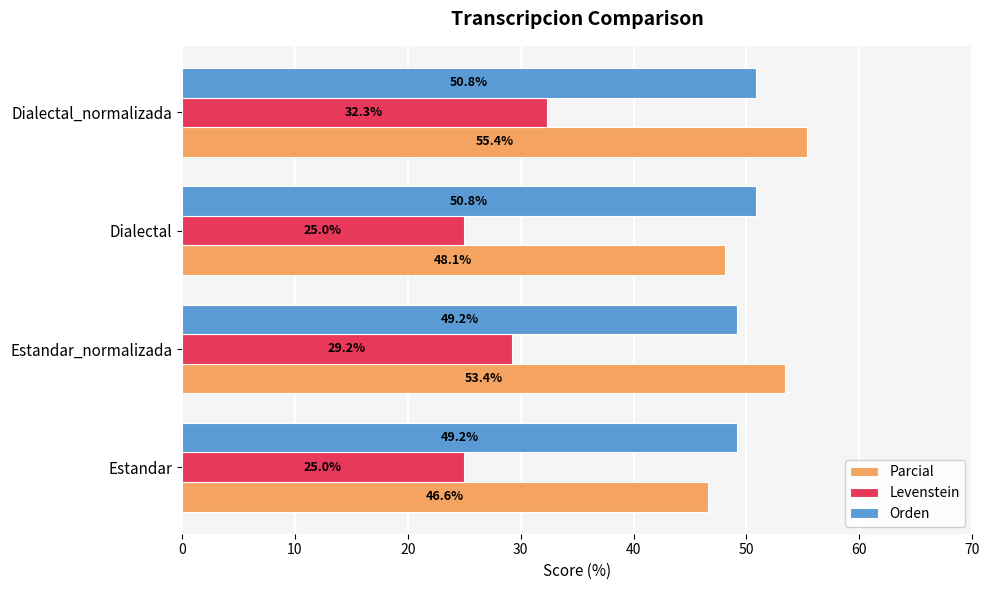

The Levenstein series shows 45.1 at Estandar_normalizada. True or false?

False